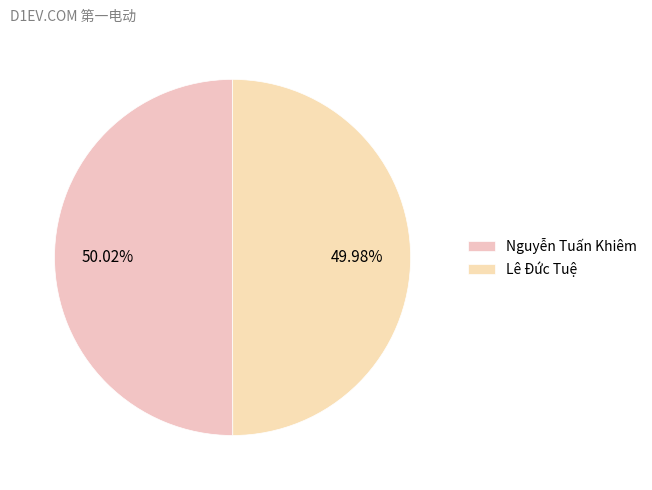

Does Lê Đức Tuệ account for over 50% of the chart?

No